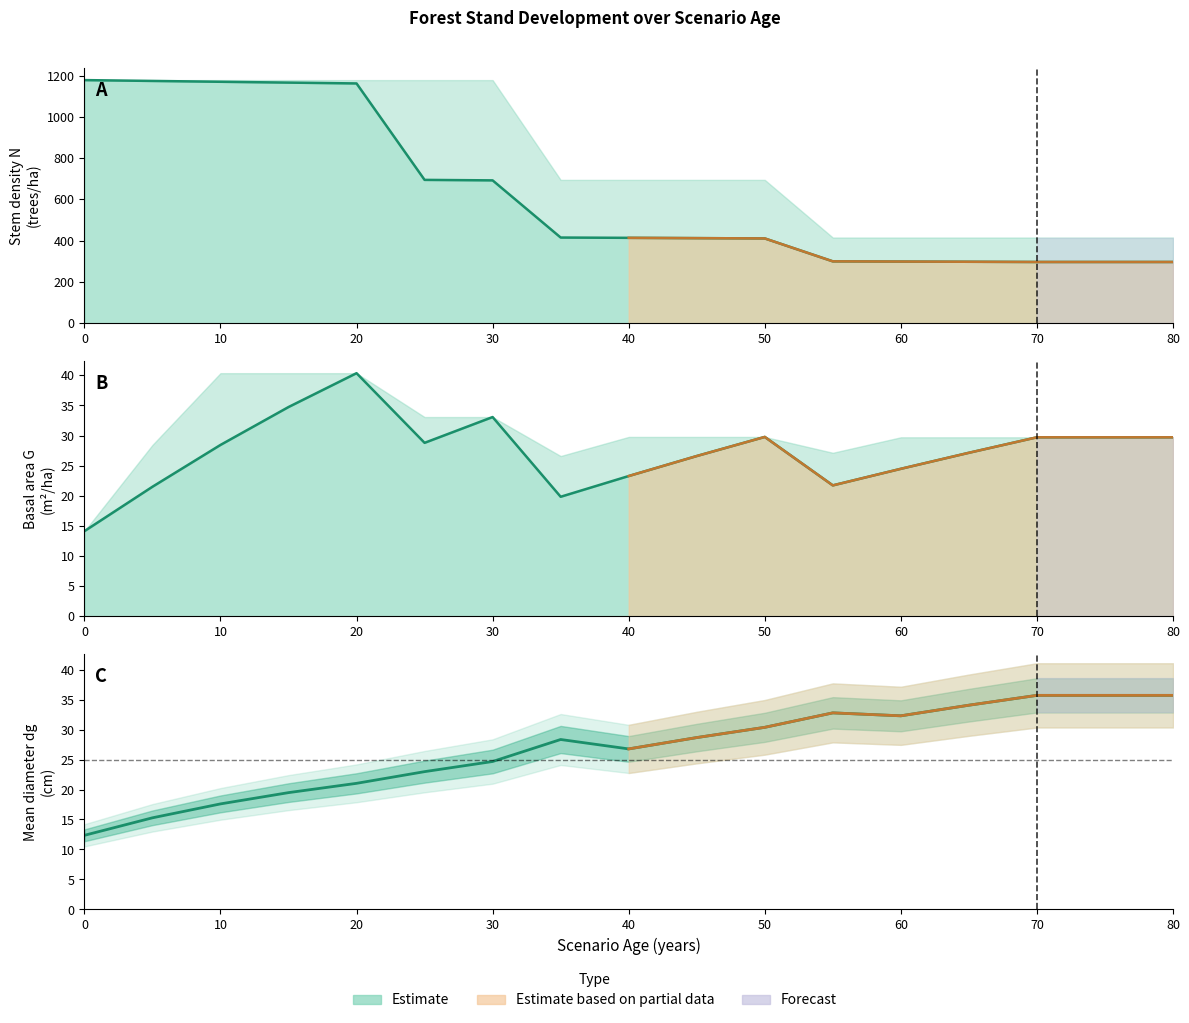

What is the value of the N point at the 2nd from the left?

1173.7